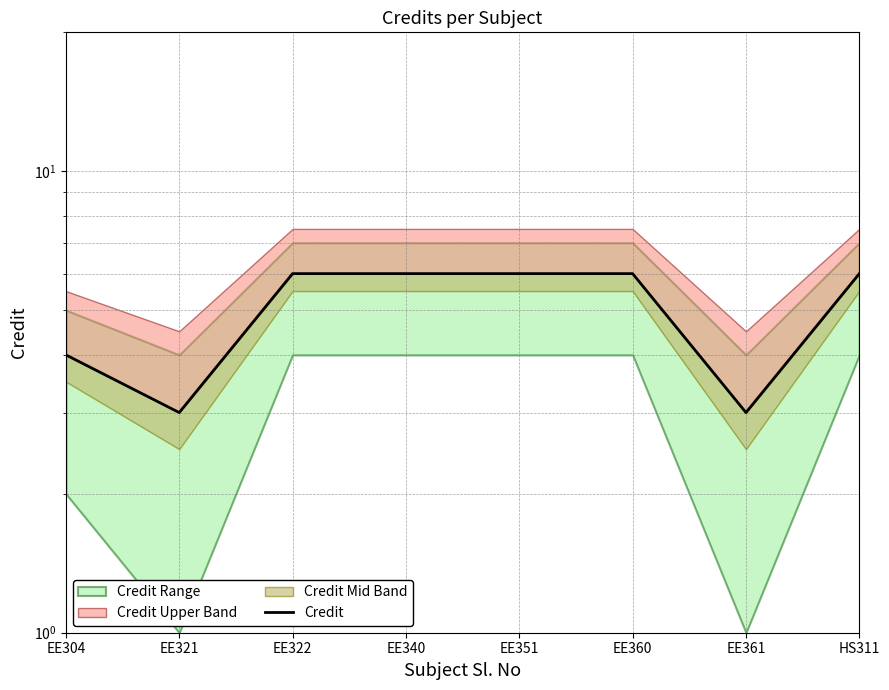

How many lines are shown in the chart?

1